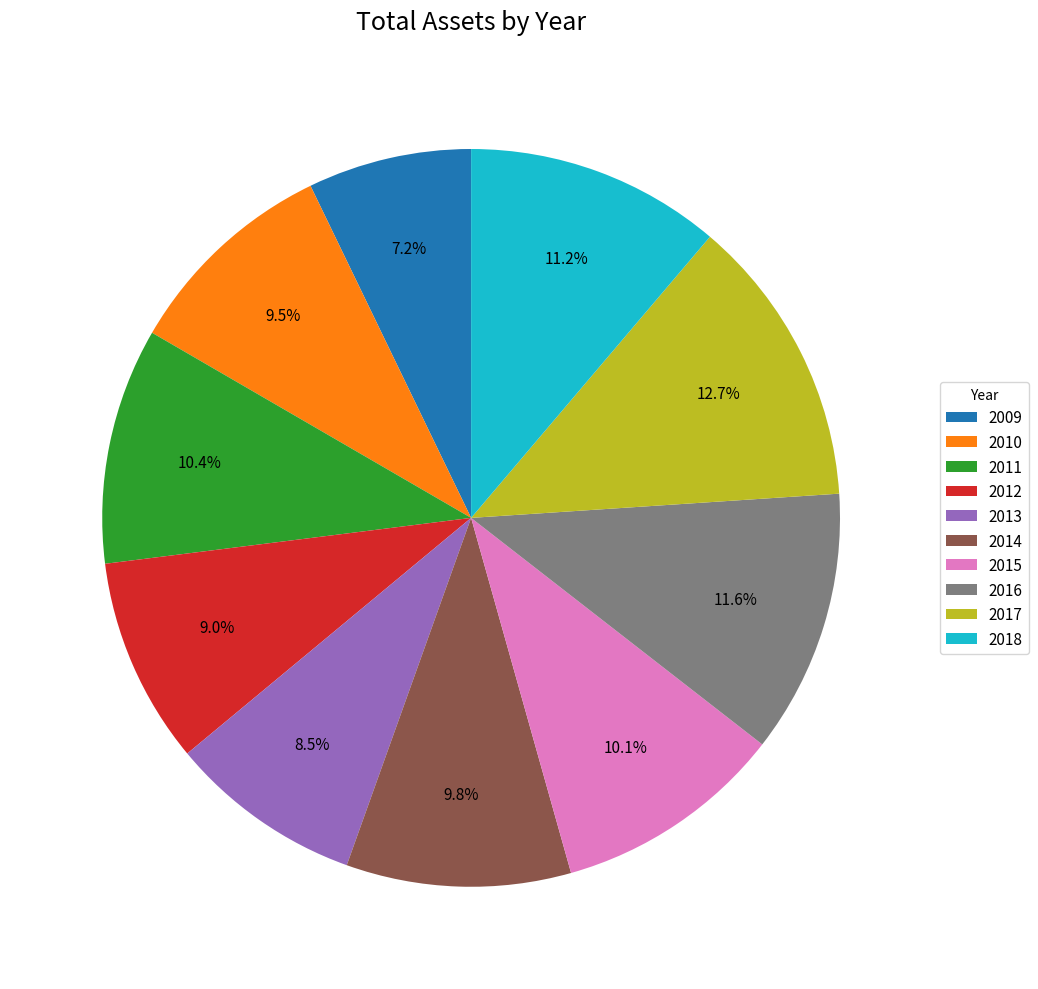

The 2013 slice represents 18% of the pie. True or false?

False